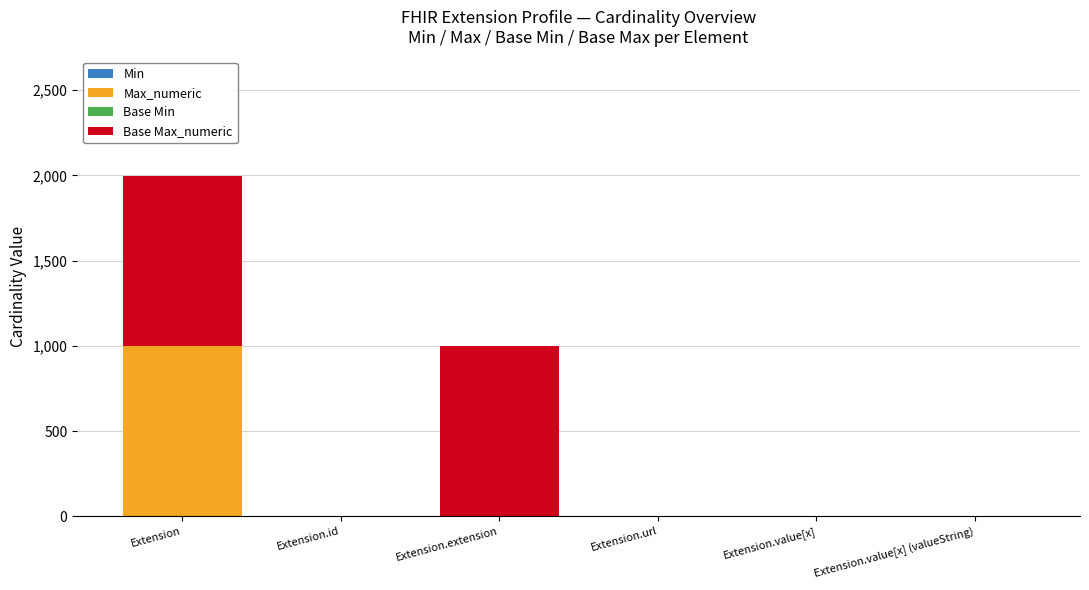

How many data points does each series have?

6